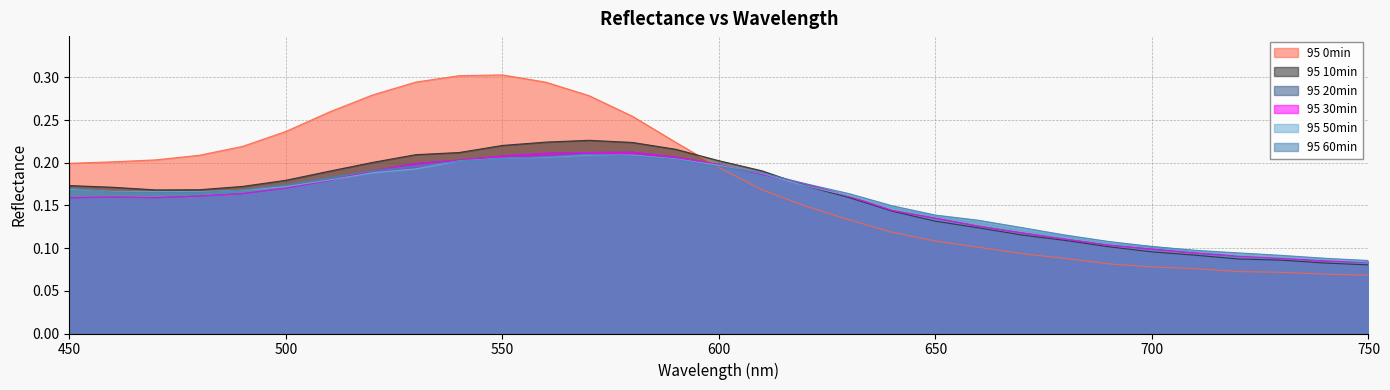

Reading right to left, transcribe all the data shown in this chart.

95 0min: 750=0.1	740=0.1	730=0.1	720=0.1	710=0.1	700=0.1	690=0.1	680=0.1	670=0.1	660=0.1	650=0.1	640=0.1	630=0.1	620=0.1	610=0.2	600=0.2	590=0.2	580=0.3	570=0.3	560=0.3	550=0.3	540=0.3	530=0.3	520=0.3	510=0.3	500=0.2	490=0.2	480=0.2	470=0.2	460=0.2	450=0.2
95 10min: 750=0.1	740=0.1	730=0.1	720=0.1	710=0.1	700=0.1	690=0.1	680=0.1	670=0.1	660=0.1	650=0.1	640=0.1	630=0.2	620=0.2	610=0.2	600=0.2	590=0.2	580=0.2	570=0.2	560=0.2	550=0.2	540=0.2	530=0.2	520=0.2	510=0.2	500=0.2	490=0.2	480=0.2	470=0.2	460=0.2	450=0.2
95 20min: 750=0.1	740=0.1	730=0.1	720=0.1	710=0.1	700=0.1	690=0.1	680=0.1	670=0.1	660=0.1	650=0.1	640=0.1	630=0.2	620=0.2	610=0.2	600=0.2	590=0.2	580=0.2	570=0.2	560=0.2	550=0.2	540=0.2	530=0.2	520=0.2	510=0.2	500=0.2	490=0.2	480=0.2	470=0.2	460=0.2	450=0.2
95 30min: 750=0.1	740=0.1	730=0.1	720=0.1	710=0.1	700=0.1	690=0.1	680=0.1	670=0.1	660=0.1	650=0.1	640=0.1	630=0.2	620=0.2	610=0.2	600=0.2	590=0.2	580=0.2	570=0.2	560=0.2	550=0.2	540=0.2	530=0.2	520=0.2	510=0.2	500=0.2	490=0.2	480=0.2	470=0.2	460=0.2	450=0.2
95 50min: 750=0.1	740=0.1	730=0.1	720=0.1	710=0.1	700=0.1	690=0.1	680=0.1	670=0.1	660=0.1	650=0.1	640=0.1	630=0.2	620=0.2	610=0.2	600=0.2	590=0.2	580=0.2	570=0.2	560=0.2	550=0.2	540=0.2	530=0.2	520=0.2	510=0.2	500=0.2	490=0.2	480=0.2	470=0.2	460=0.2	450=0.2
95 60min: 750=0.1	740=0.1	730=0.1	720=0.1	710=0.1	700=0.1	690=0.1	680=0.1	670=0.1	660=0.1	650=0.1	640=0.1	630=0.2	620=0.2	610=0.2	600=0.2	590=0.2	580=0.2	570=0.2	560=0.2	550=0.2	540=0.2	530=0.2	520=0.2	510=0.2	500=0.2	490=0.2	480=0.2	470=0.2	460=0.2	450=0.2